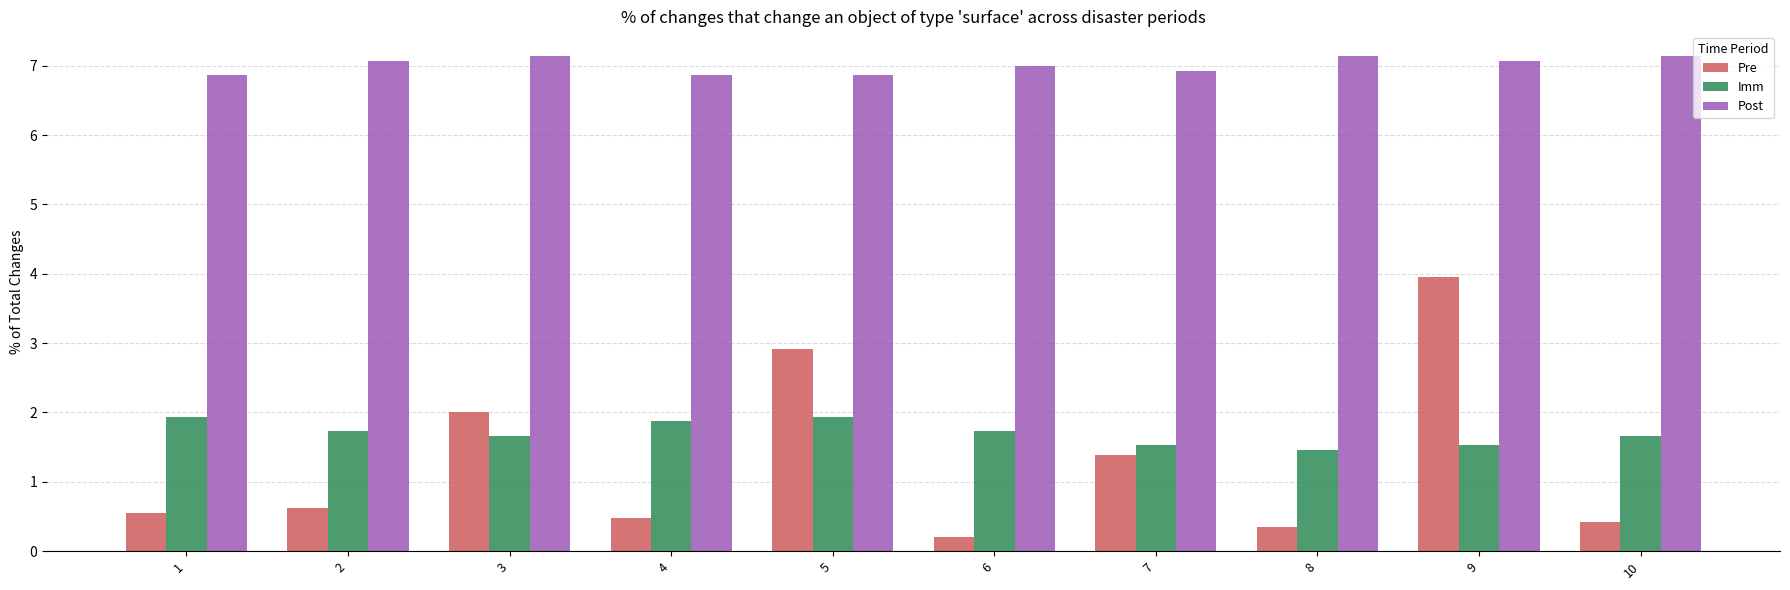

What is the maximum value shown in the chart?

7.1